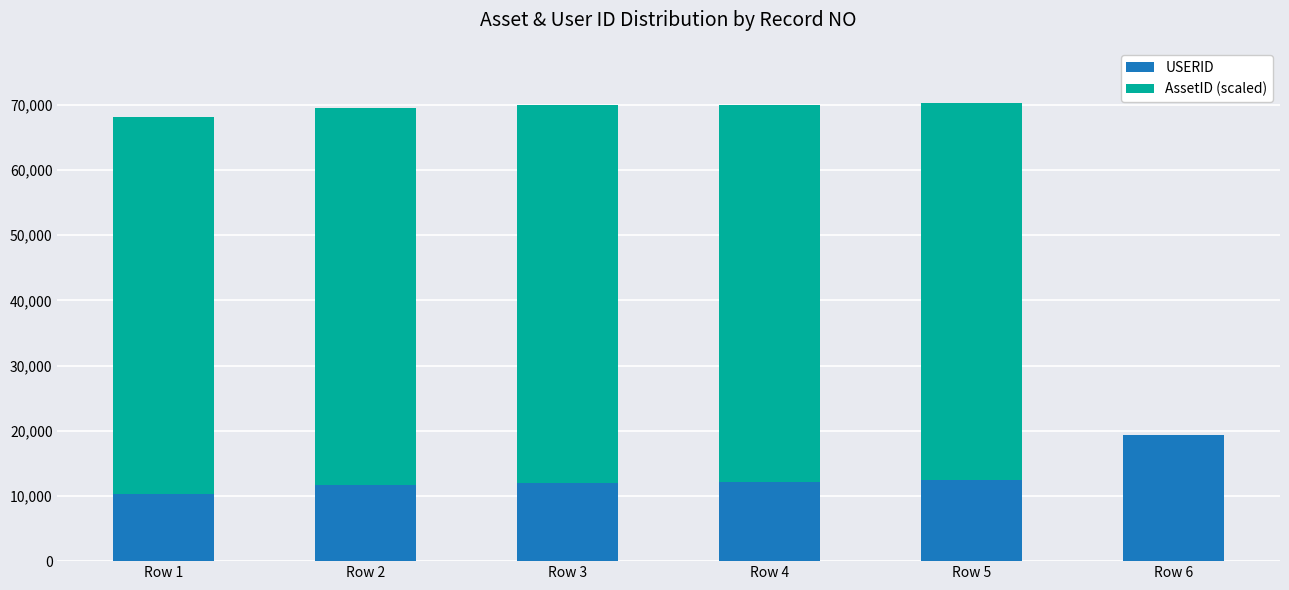

What is the total value across all series at Row 3?

69922.0